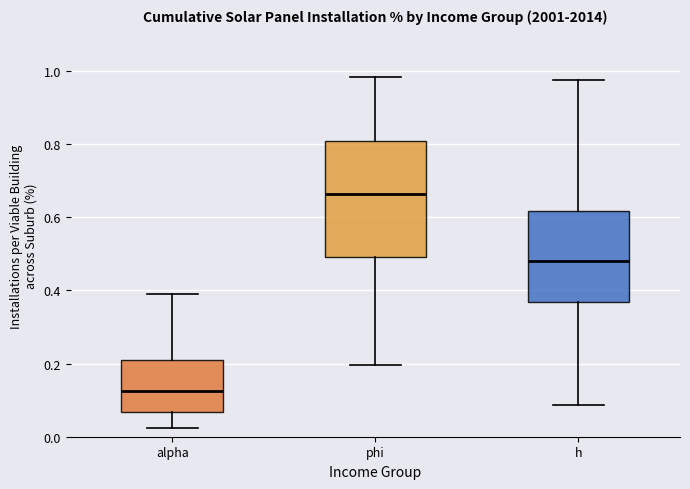

Which box's median line is the lowest?

alpha